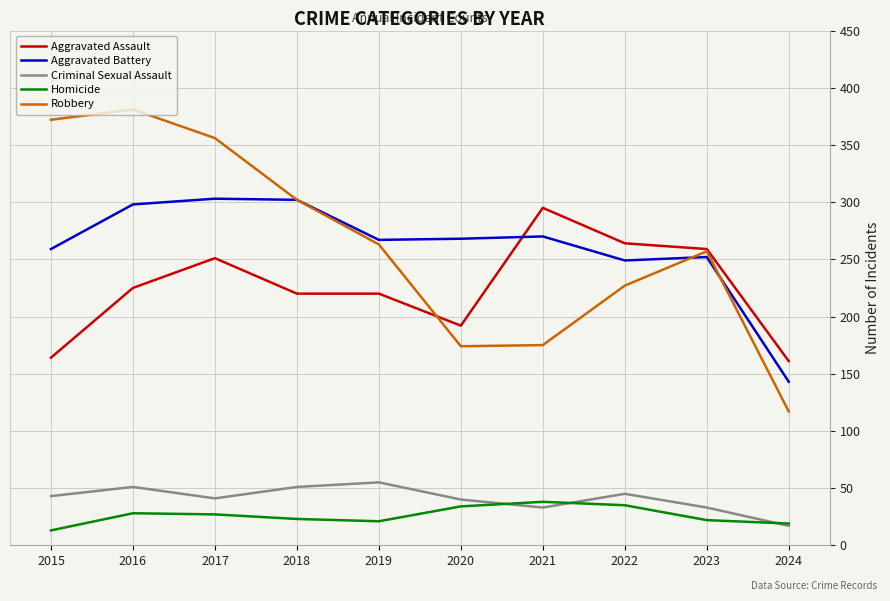

Rank the series by their maximum value, from highest to lowest.

Robbery, Aggravated Battery, Aggravated Assault, Criminal Sexual Assault, Homicide